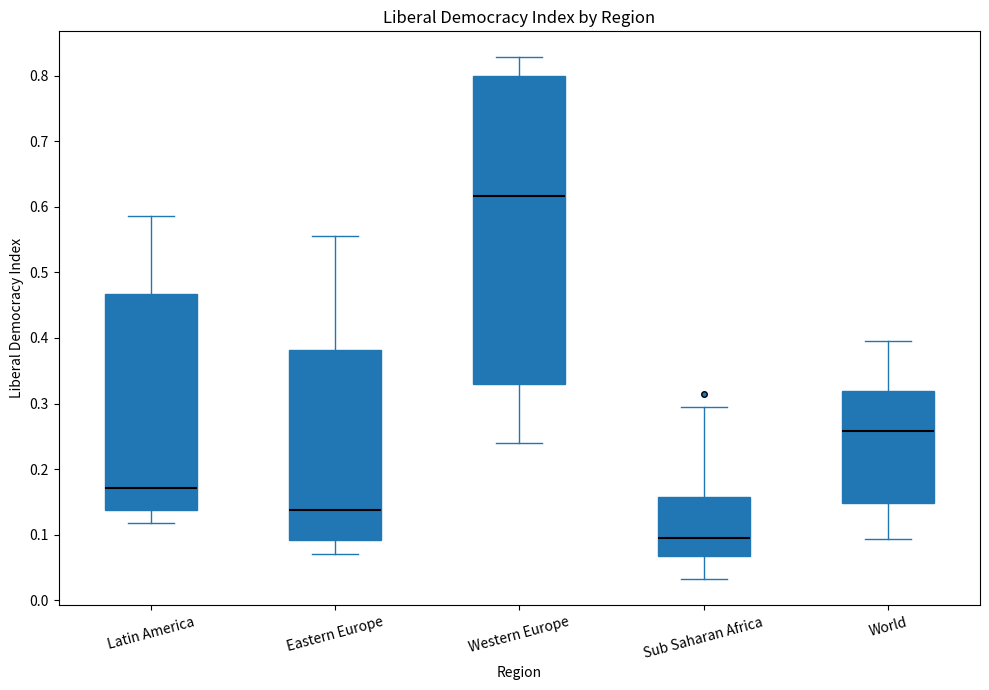

Reading left to right, transcribe this box plot: for each box, give where its median line is, the range the box spans, and where its two whiskers end, as read against the y-axis. The values are not printed on the chart, so give them approximately, as read against the axis.

Latin America: median 0.17, box 0.14 to 0.47, whiskers 0.12 to 0.59
Eastern Europe: median 0.14, box 0.09 to 0.38, whiskers 0.07 to 0.56
Western Europe: median 0.62, box 0.33 to 0.80, whiskers 0.24 to 0.83
Sub Saharan Africa: median 0.10, box 0.07 to 0.16, whiskers 0.03 to 0.29
World: median 0.26, box 0.15 to 0.32, whiskers 0.09 to 0.39